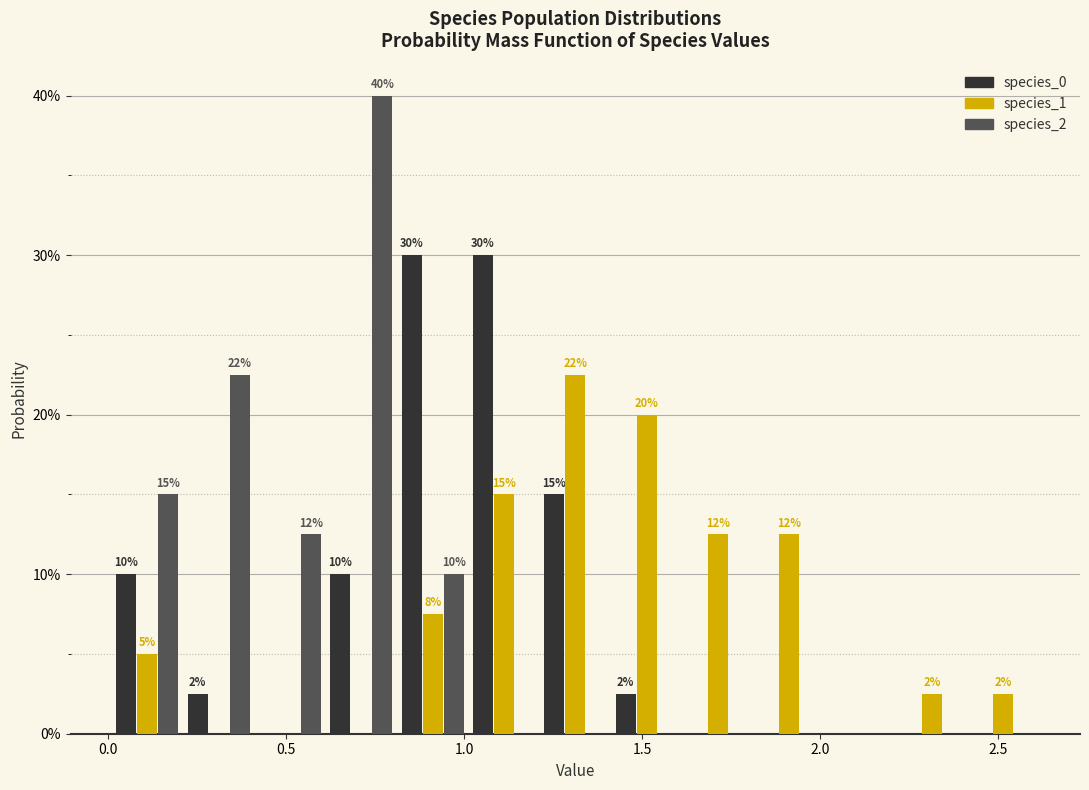

In the species_2 series, which range on the x-axis has the tallest bar?

0.6 to 0.8